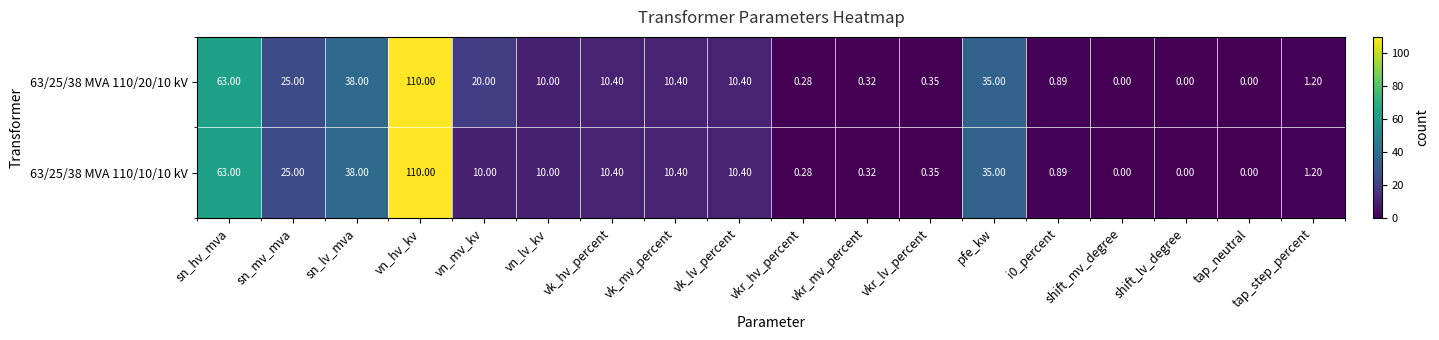

At which label is 63/25/38 MVA 110/10/10 kV closest to 55?

sn_hv_mva